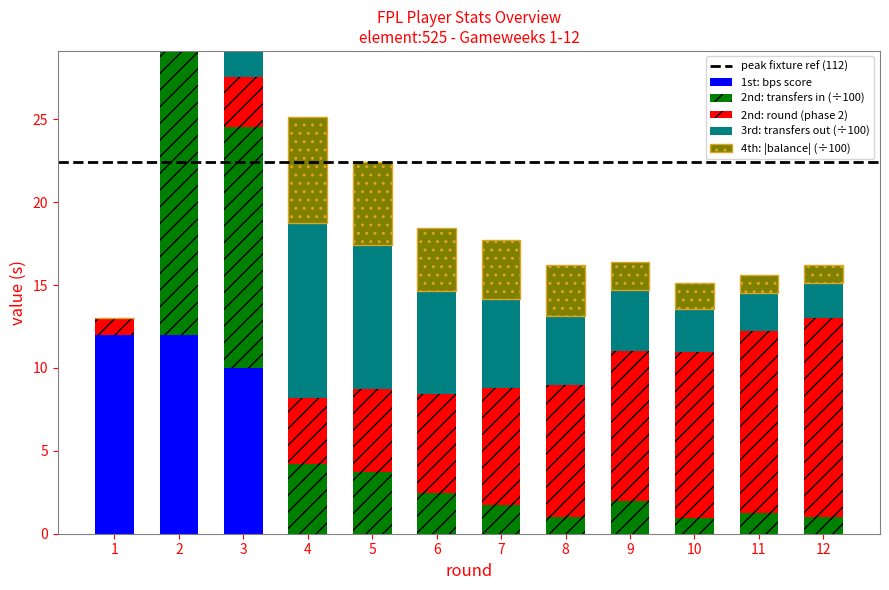

The transfers_out series shows 5.4 at 7. True or false?

True